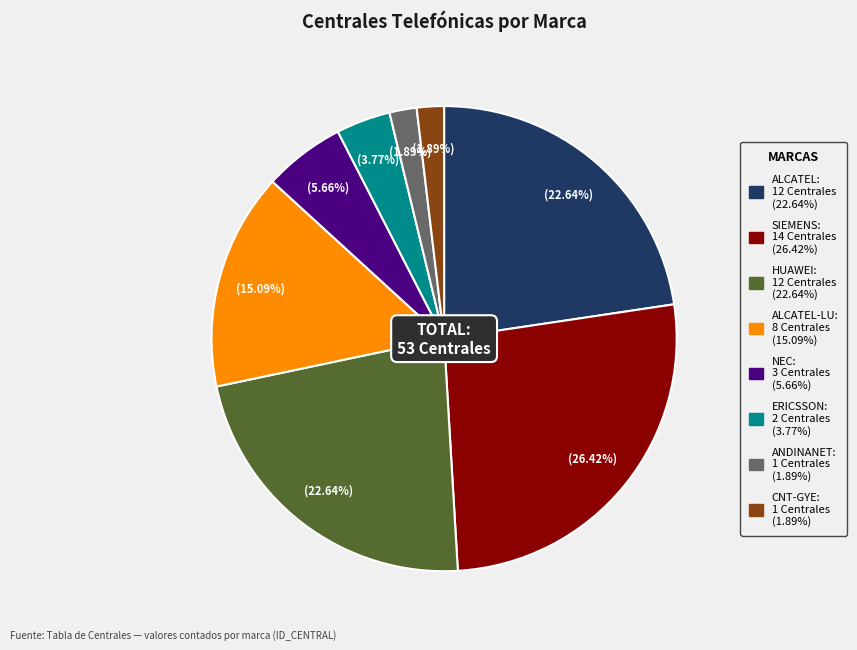

Does any single category account for the majority?

No